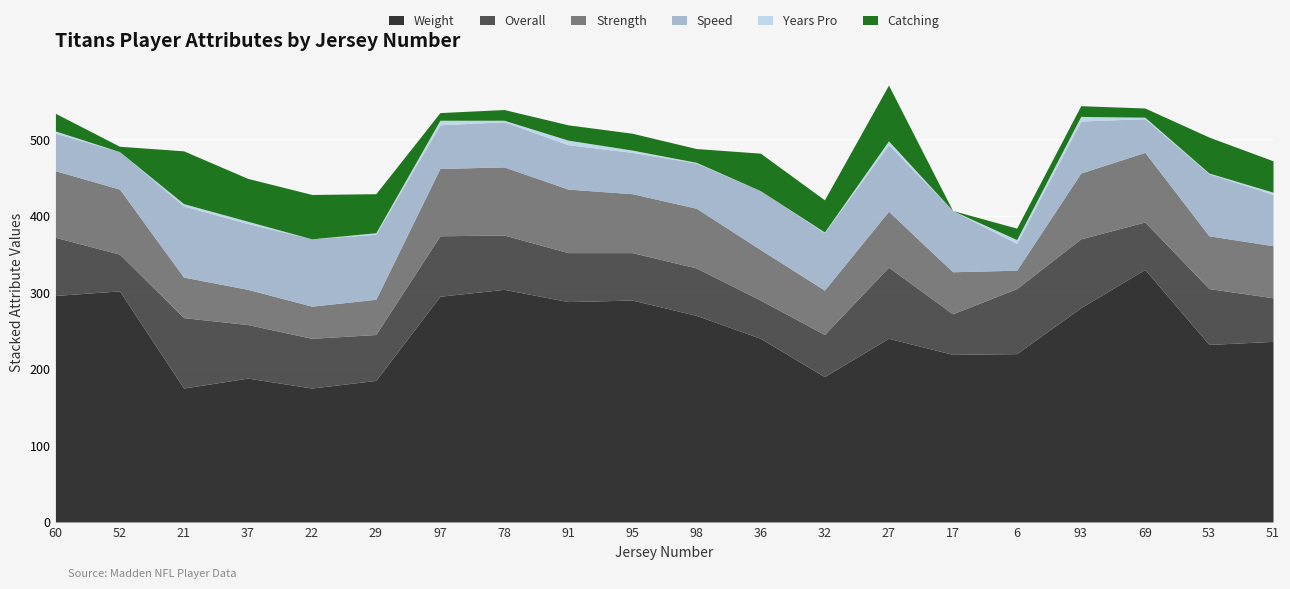

The value of Catching at 17 is -26. True or false?

False